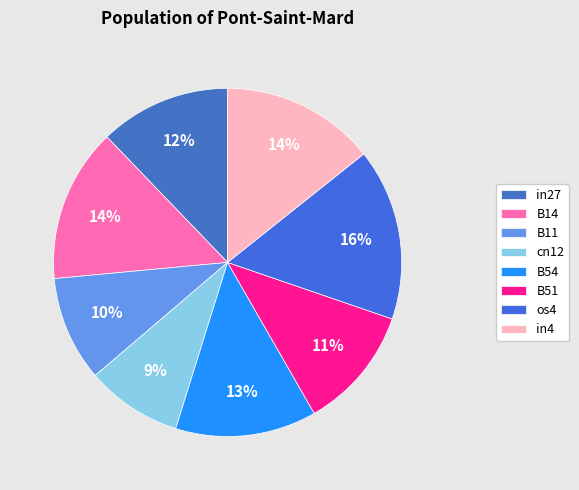

Is there any slice that represents more than half of the pie?

No